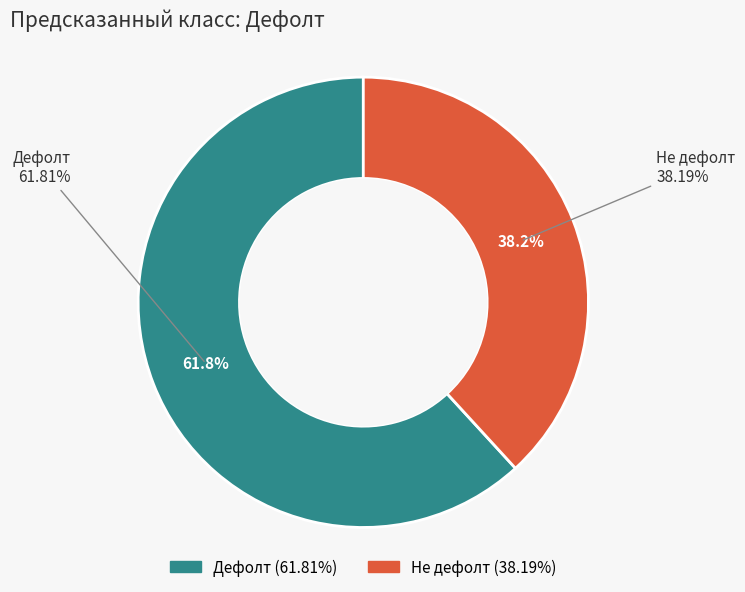

Is Дефолт the majority of the pie?

Yes